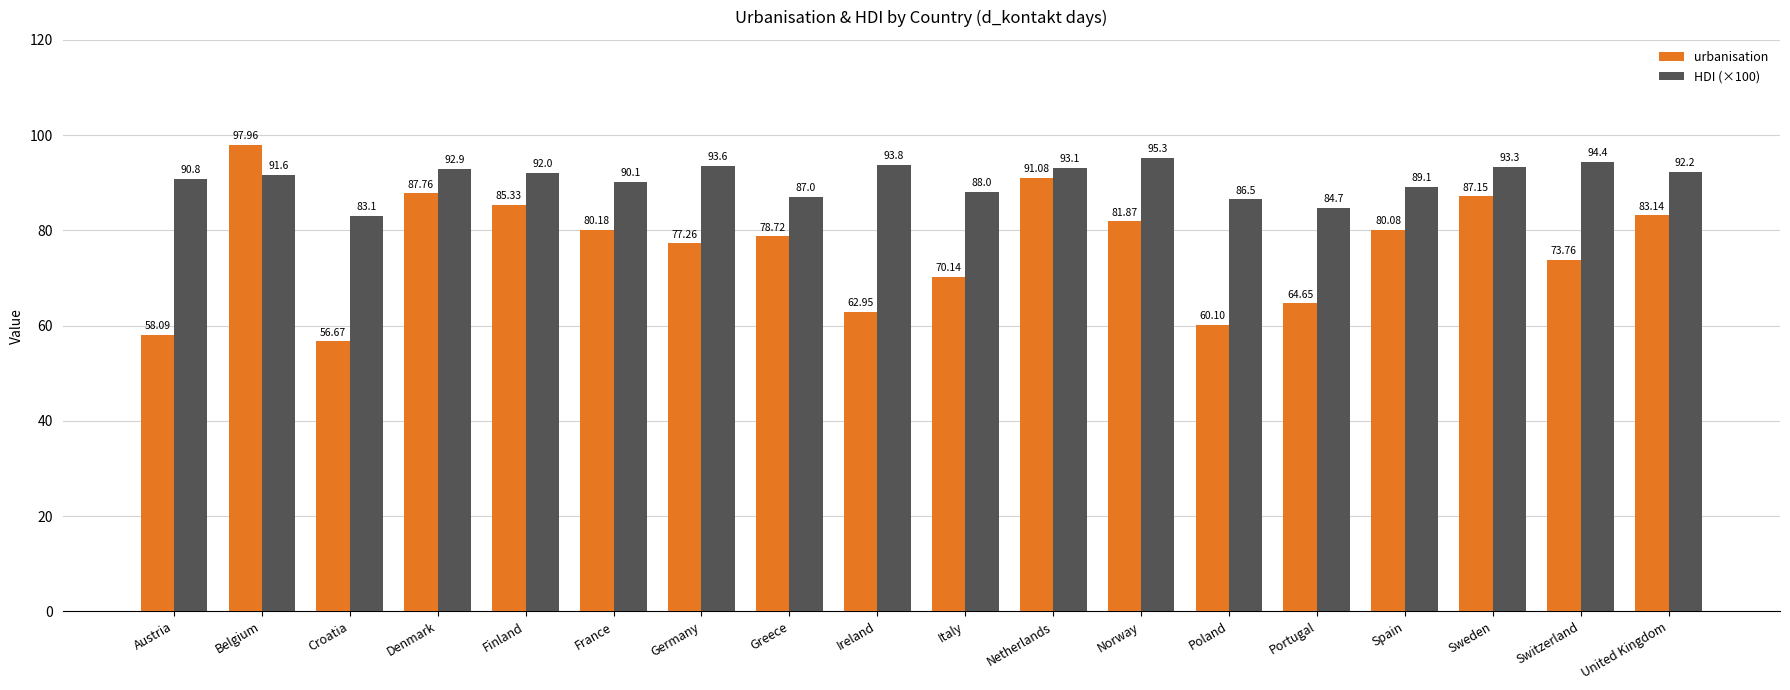

Which series changed the most between Germany and Switzerland?

urbanisation